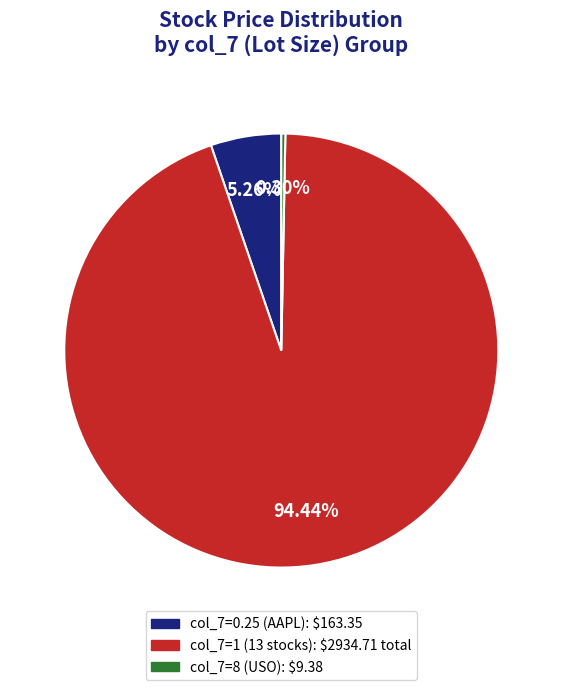

Is there any slice that represents more than half of the pie?

Yes